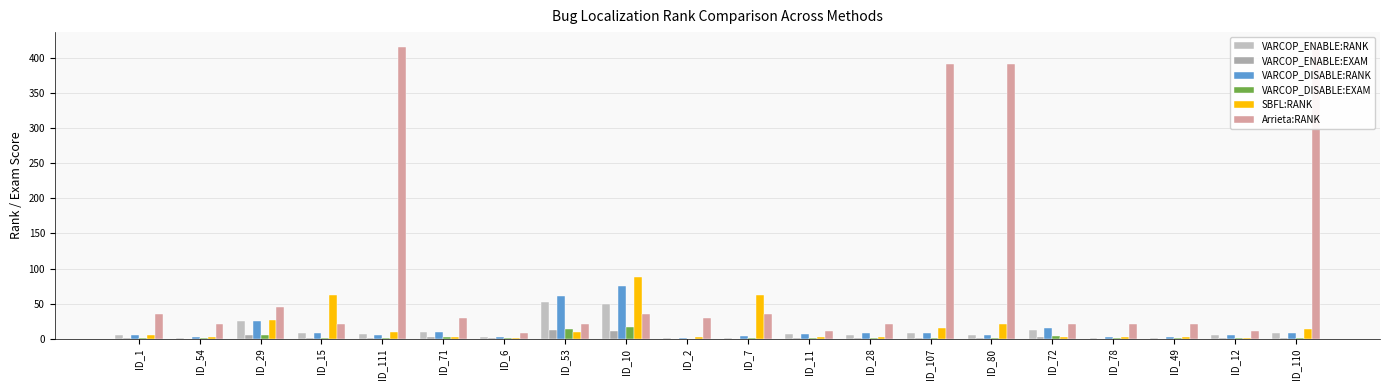

Count the number of categories in the chart.

20